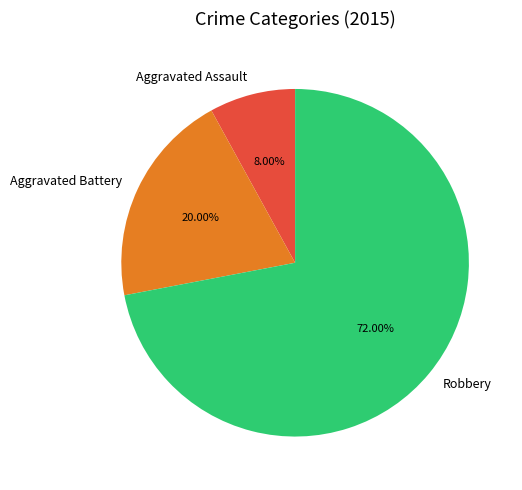

To the nearest percent, what is the difference between the largest and smallest slice percentages?

64%